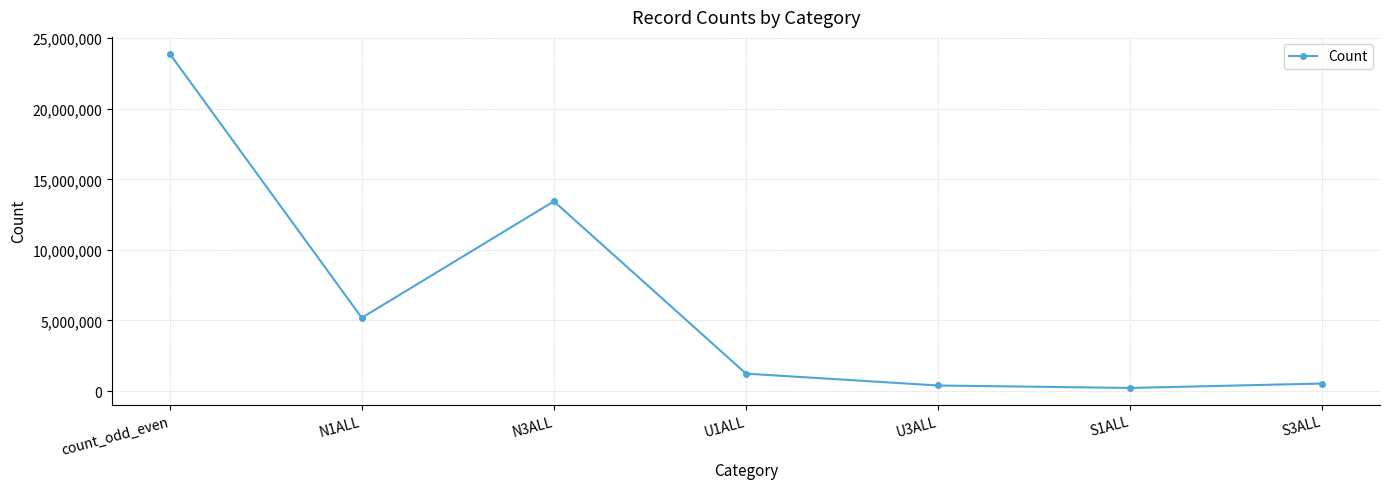

The chart shows a value of 23907773 at count_odd_even. True or false?

True